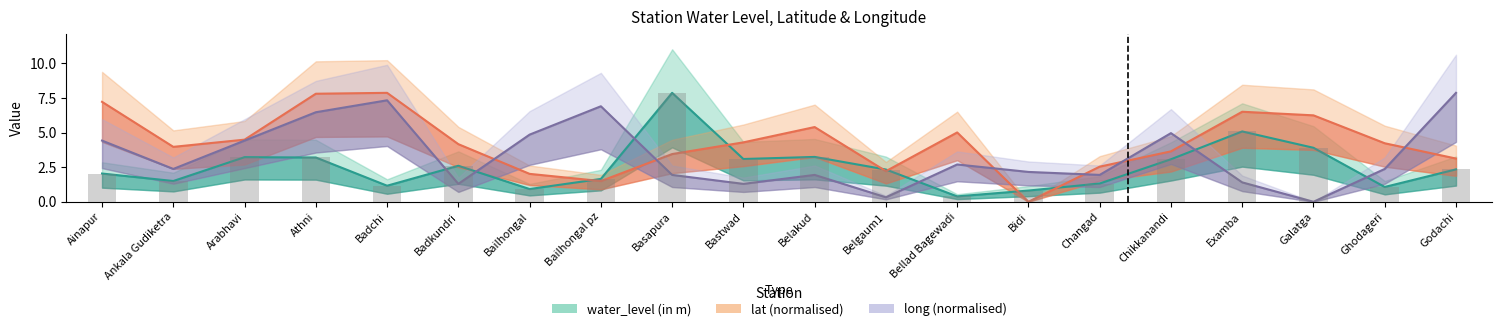

What is the label of the 12th bar from the right?

Basapura